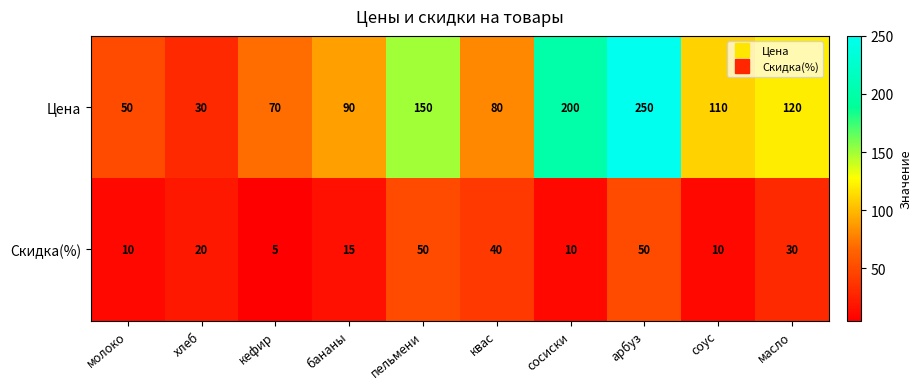

What is the difference between the highest and lowest values at арбуз?

200